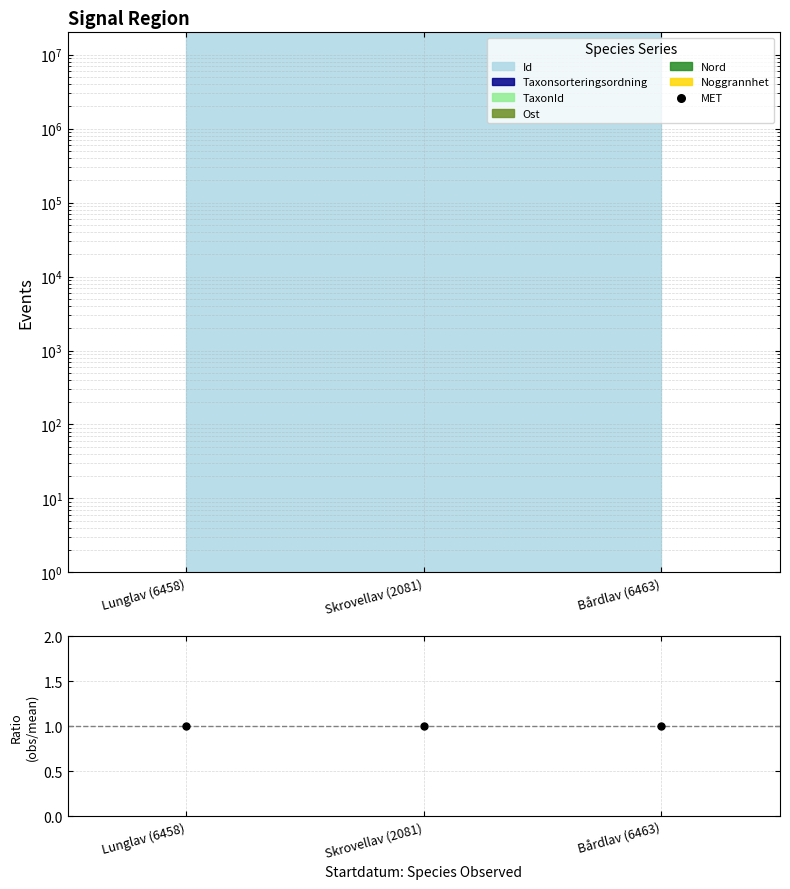

What is the ratio of the value at Skrovellav (2081) to the value at Bårdlav (6463)?

1.0